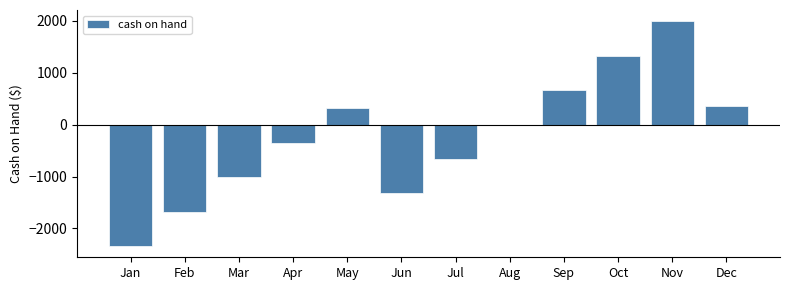

Reading right to left, what are all the values shown in this chart?

Dec=350.0	Nov=1987.5	Oct=1325.0	Sep=662.5	Aug=0.0	Jul=-662.5	Jun=-1325.0	May=312.5	Apr=-350.0	Mar=-1012.5	Feb=-1675.0	Jan=-2337.5